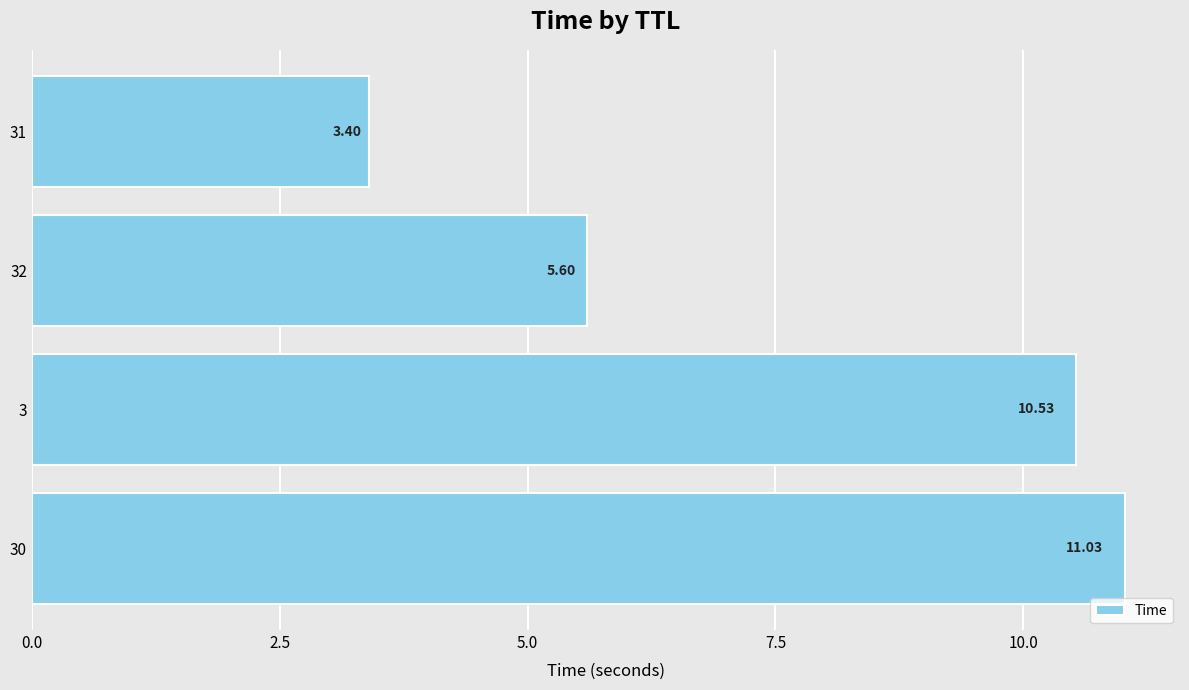

Rank the categories by value from lowest to highest.

31, 32, 3, 30